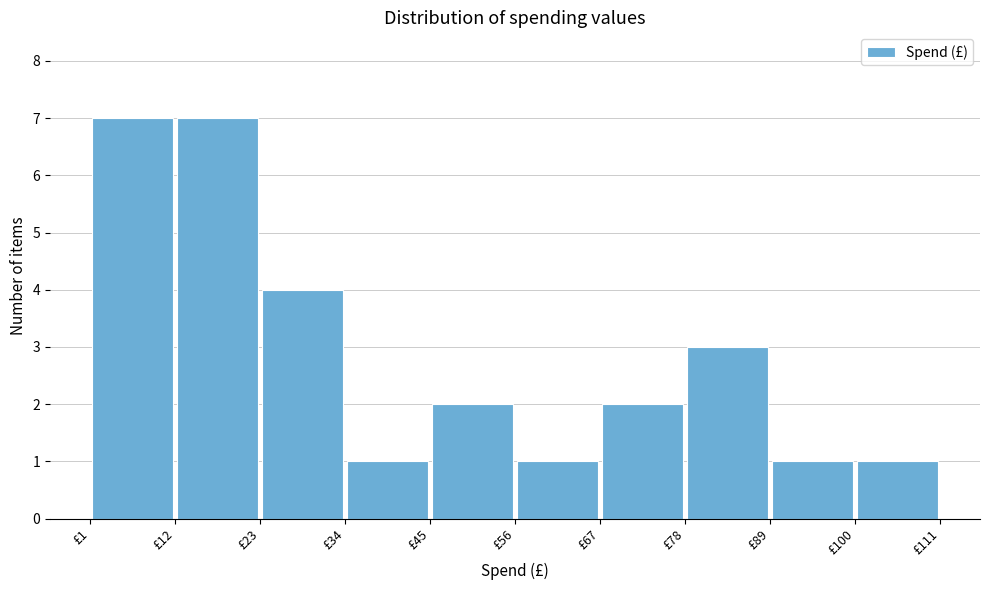

How tall is the bar that spans 88 to 100 on the x-axis? Neither the bar edges nor the heights are printed on the chart, so give them approximately, as read against the axes.

1